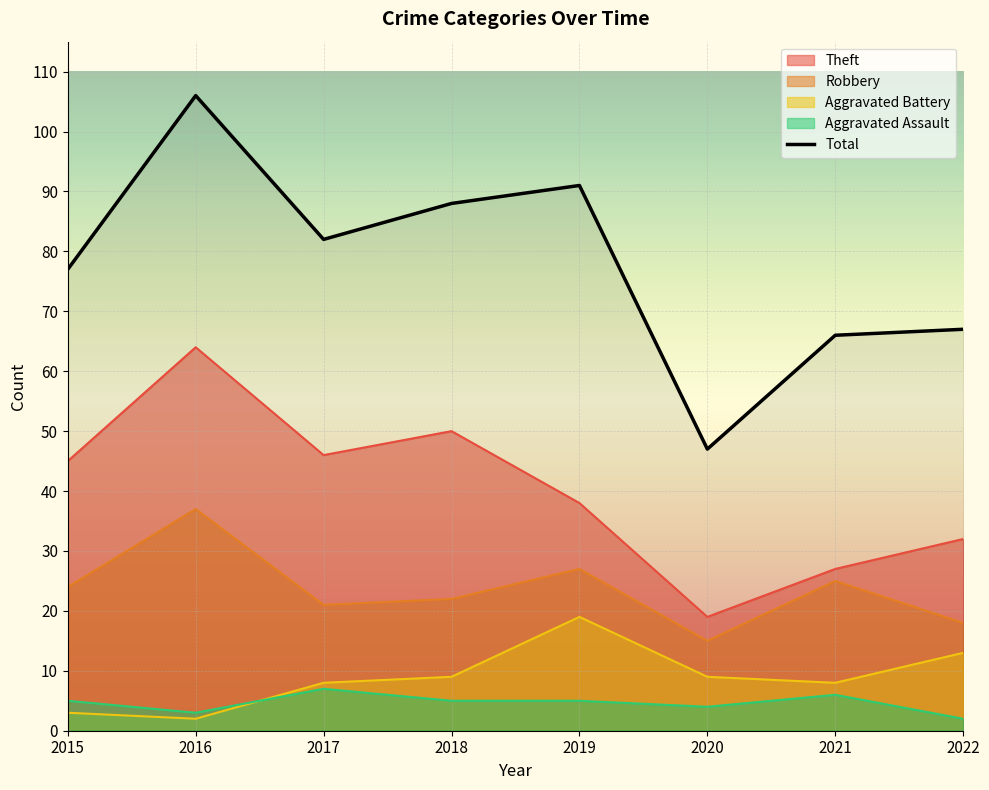

What is the value of the Robbery point at the 2nd from the left?

37